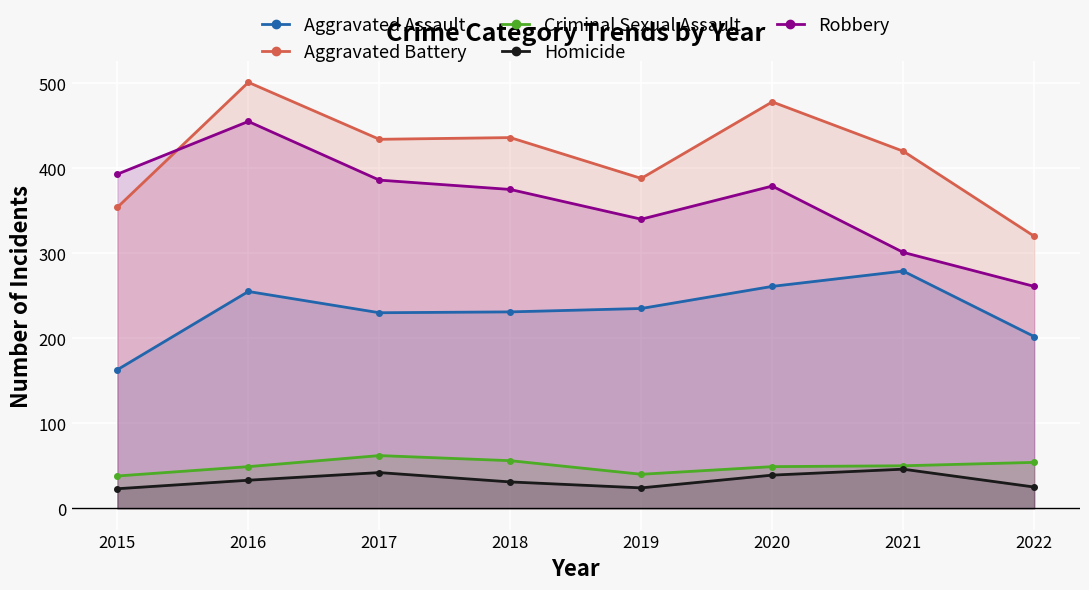

What is the greatest value displayed?

501